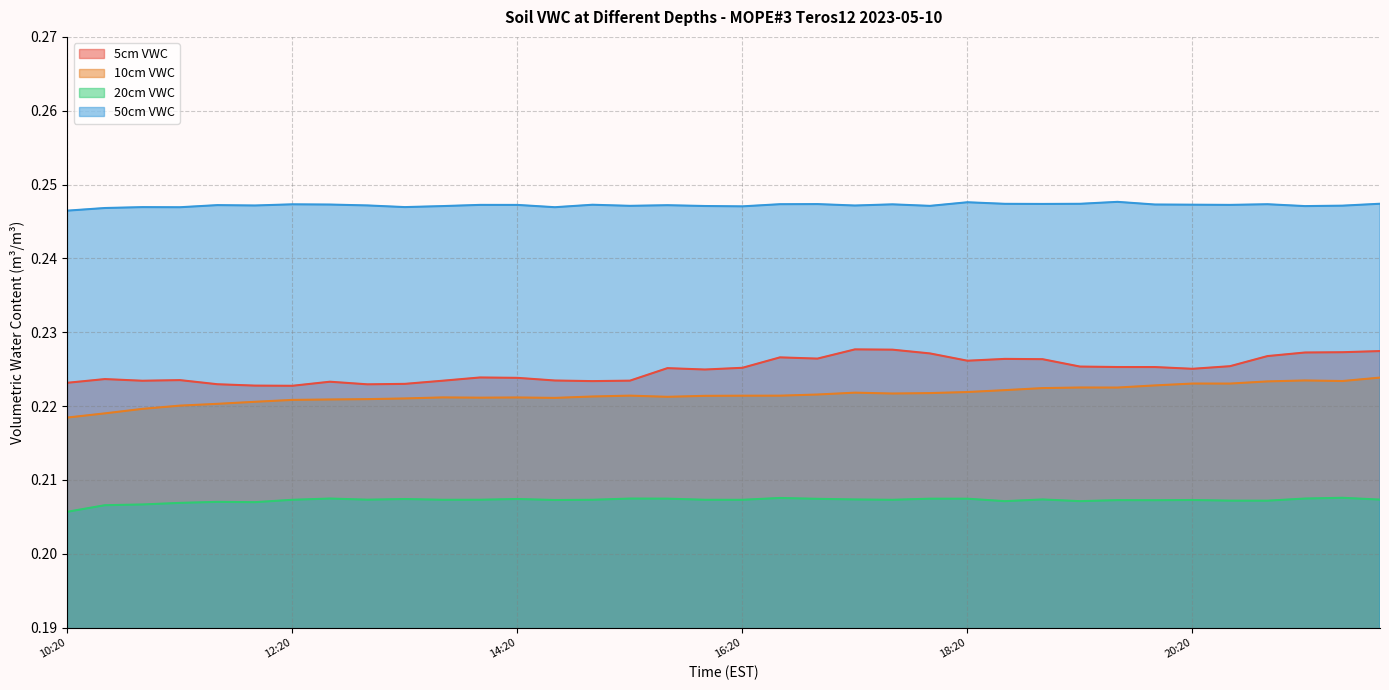

Reading left to right, what are all the values shown in this chart?

5cm VWC: 10:20=0.2	10:40=0.2	11:00=0.2	11:20=0.2	11:40=0.2	12:00=0.2	12:20=0.2	12:40=0.2	13:00=0.2	13:20=0.2	13:40=0.2	14:00=0.2	14:20=0.2	14:40=0.2	15:00=0.2	15:20=0.2	15:40=0.2	16:00=0.2	16:20=0.2	16:40=0.2	17:00=0.2	17:20=0.2	17:40=0.2	18:00=0.2	18:20=0.2	18:40=0.2	19:00=0.2	19:20=0.2	19:40=0.2	20:00=0.2	20:20=0.2	20:40=0.2	21:00=0.2	21:20=0.2	21:40=0.2	22:00=0.2
10cm VWC: 10:20=0.2	10:40=0.2	11:00=0.2	11:20=0.2	11:40=0.2	12:00=0.2	12:20=0.2	12:40=0.2	13:00=0.2	13:20=0.2	13:40=0.2	14:00=0.2	14:20=0.2	14:40=0.2	15:00=0.2	15:20=0.2	15:40=0.2	16:00=0.2	16:20=0.2	16:40=0.2	17:00=0.2	17:20=0.2	17:40=0.2	18:00=0.2	18:20=0.2	18:40=0.2	19:00=0.2	19:20=0.2	19:40=0.2	20:00=0.2	20:20=0.2	20:40=0.2	21:00=0.2	21:20=0.2	21:40=0.2	22:00=0.2
20cm VWC: 10:20=0.2	10:40=0.2	11:00=0.2	11:20=0.2	11:40=0.2	12:00=0.2	12:20=0.2	12:40=0.2	13:00=0.2	13:20=0.2	13:40=0.2	14:00=0.2	14:20=0.2	14:40=0.2	15:00=0.2	15:20=0.2	15:40=0.2	16:00=0.2	16:20=0.2	16:40=0.2	17:00=0.2	17:20=0.2	17:40=0.2	18:00=0.2	18:20=0.2	18:40=0.2	19:00=0.2	19:20=0.2	19:40=0.2	20:00=0.2	20:20=0.2	20:40=0.2	21:00=0.2	21:20=0.2	21:40=0.2	22:00=0.2
50cm VWC: 10:20=0.2	10:40=0.2	11:00=0.2	11:20=0.2	11:40=0.2	12:00=0.2	12:20=0.2	12:40=0.2	13:00=0.2	13:20=0.2	13:40=0.2	14:00=0.2	14:20=0.2	14:40=0.2	15:00=0.2	15:20=0.2	15:40=0.2	16:00=0.2	16:20=0.2	16:40=0.2	17:00=0.2	17:20=0.2	17:40=0.2	18:00=0.2	18:20=0.2	18:40=0.2	19:00=0.2	19:20=0.2	19:40=0.2	20:00=0.2	20:20=0.2	20:40=0.2	21:00=0.2	21:20=0.2	21:40=0.2	22:00=0.2